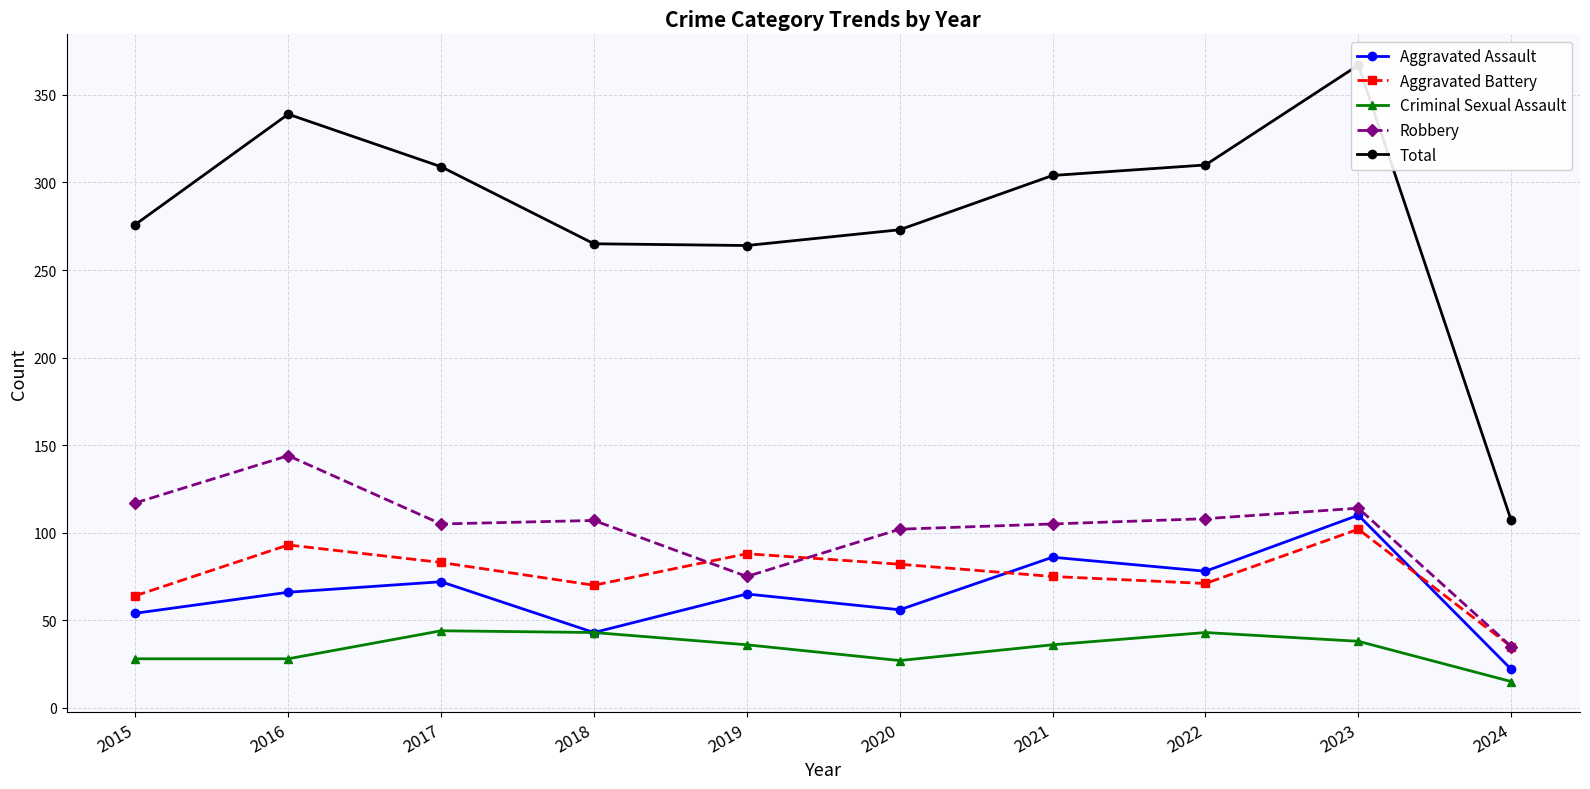

At which category is the sum across all series the highest?

2023